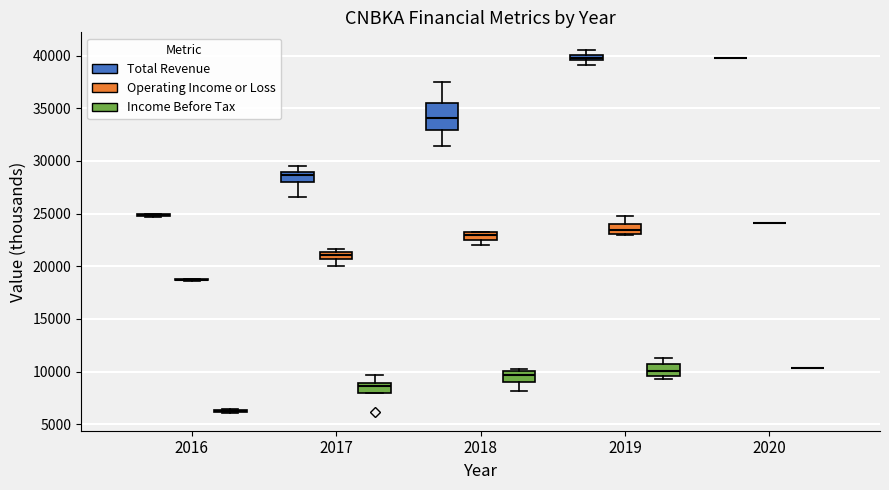

Comparing the boxes themselves (not the whiskers), which one is the tallest?

2018 (Total Revenue)